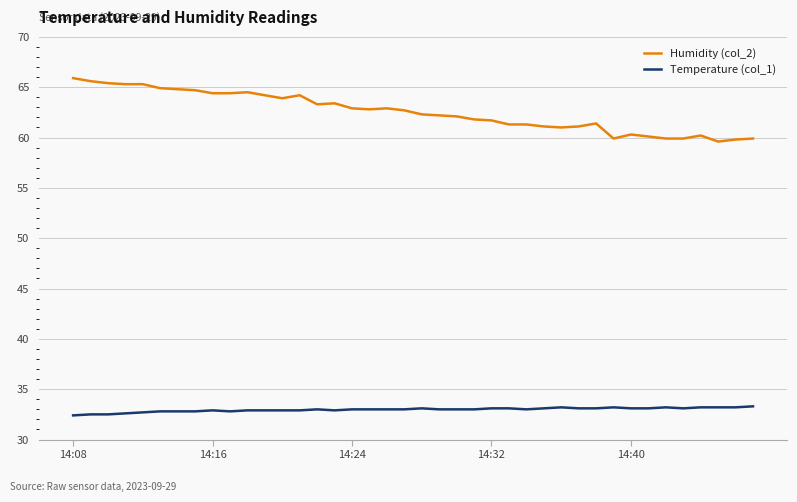

How many lines are shown in the chart?

2